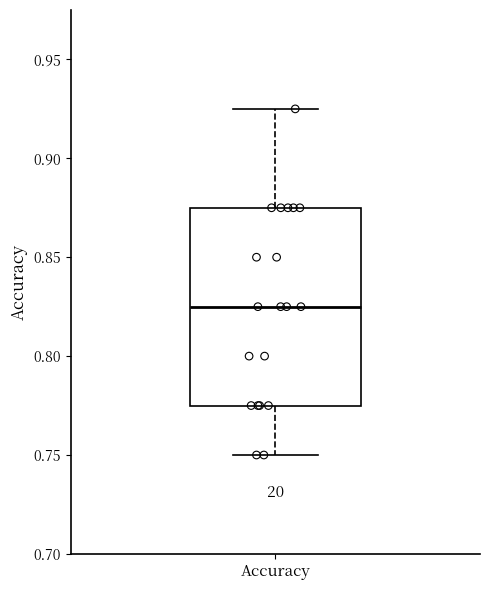

Read this box plot against the y-axis: the position of the median line, the range covered by the box, and the ends of both whiskers. The values are not printed on the chart, so give them approximately, as read against the axis.

median 0.825, box 0.775 to 0.875, whiskers 0.750 to 0.925